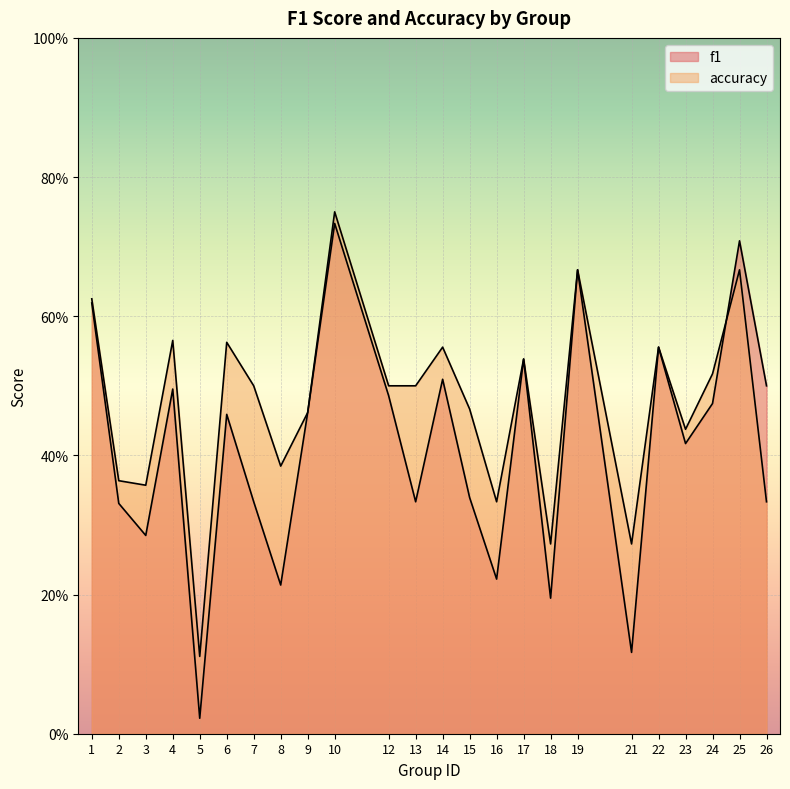

The f1 series shows 0.5 at 14. True or false?

True